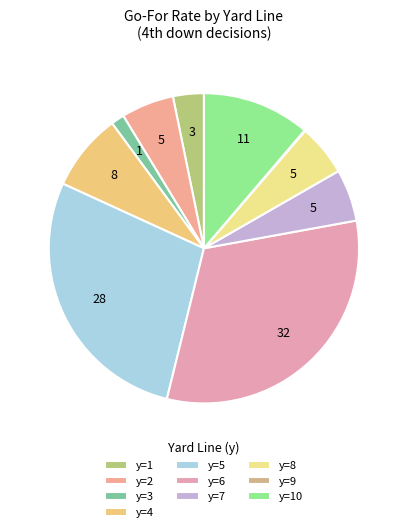

Rank the categories by value from highest to lowest.

y=6, y=5, y=10, y=4, y=2, y=7, y=8, y=1, y=3, y=9